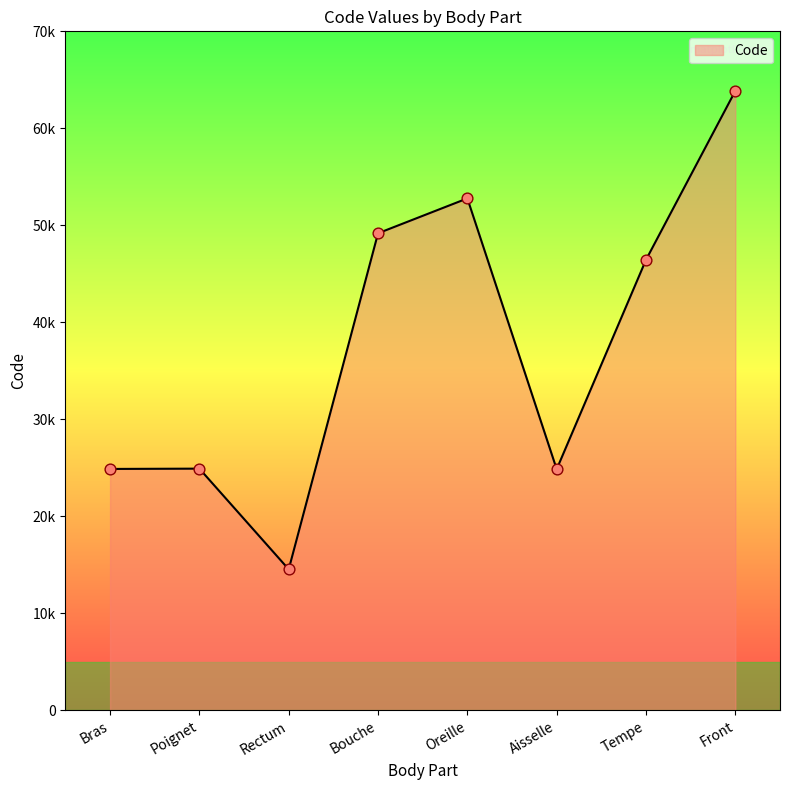

What is the change in value from Bras to Poignet?

+32